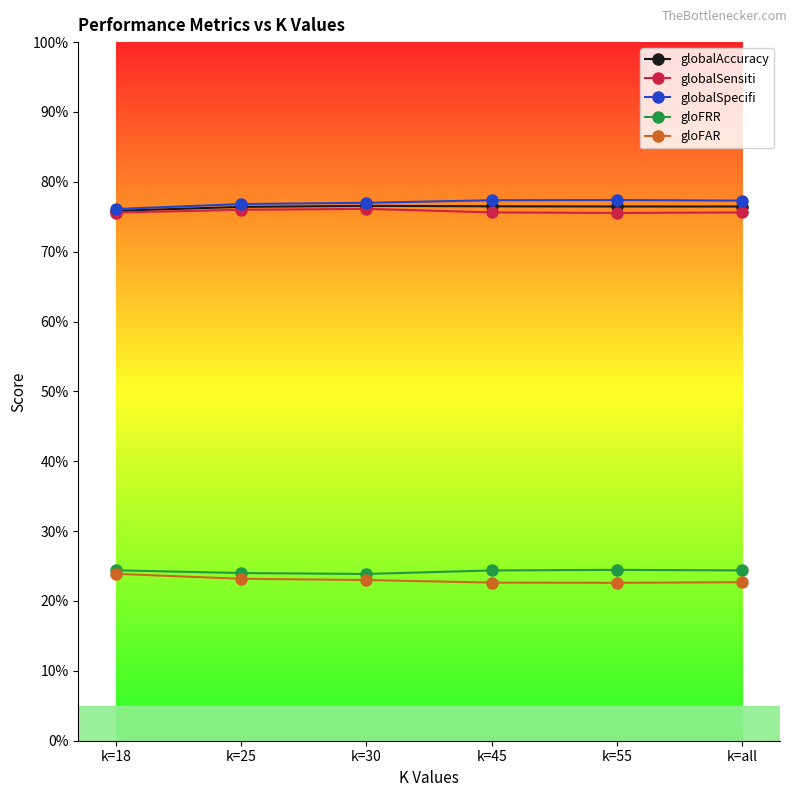

Which series has the largest total across all categories?

globalSpecifi